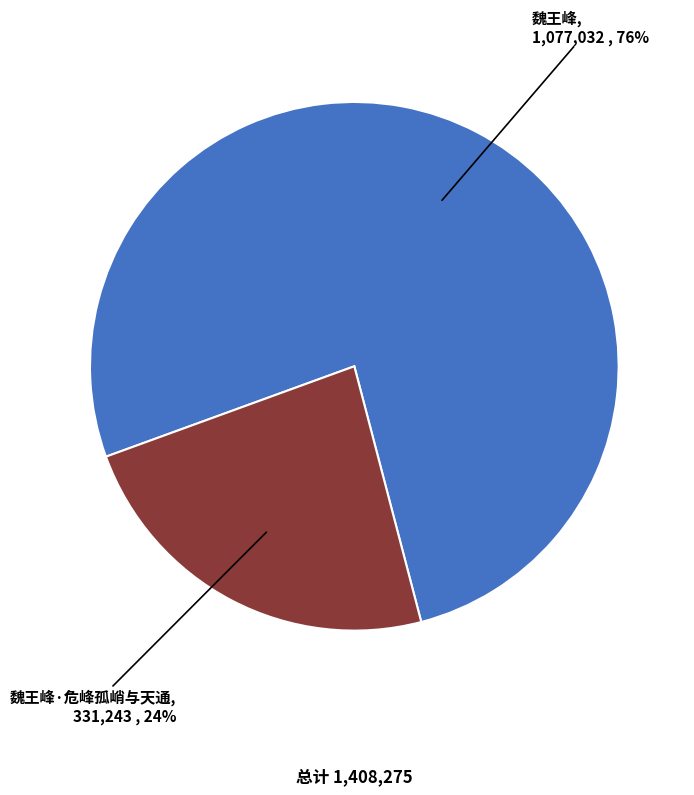

Is 魏王峰 the majority of the pie?

Yes